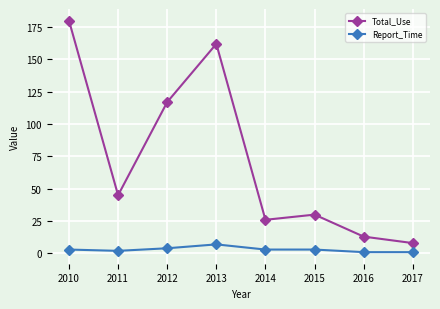

What is the value of the Total_Use point at the 5th from the left?

26